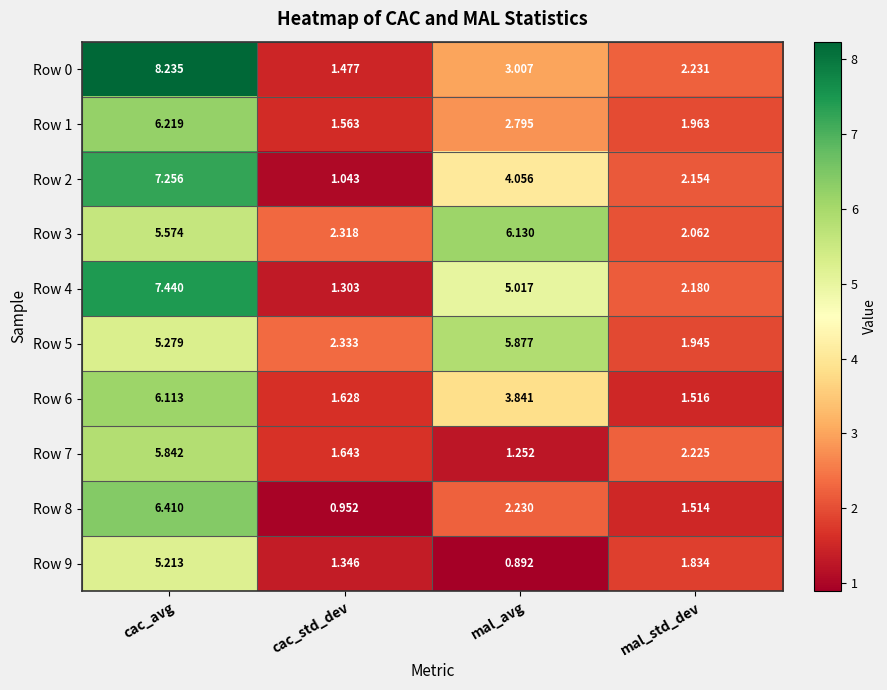

Rank the categories by Row 9 value from highest to lowest.

cac_avg, mal_std_dev, cac_std_dev, mal_avg